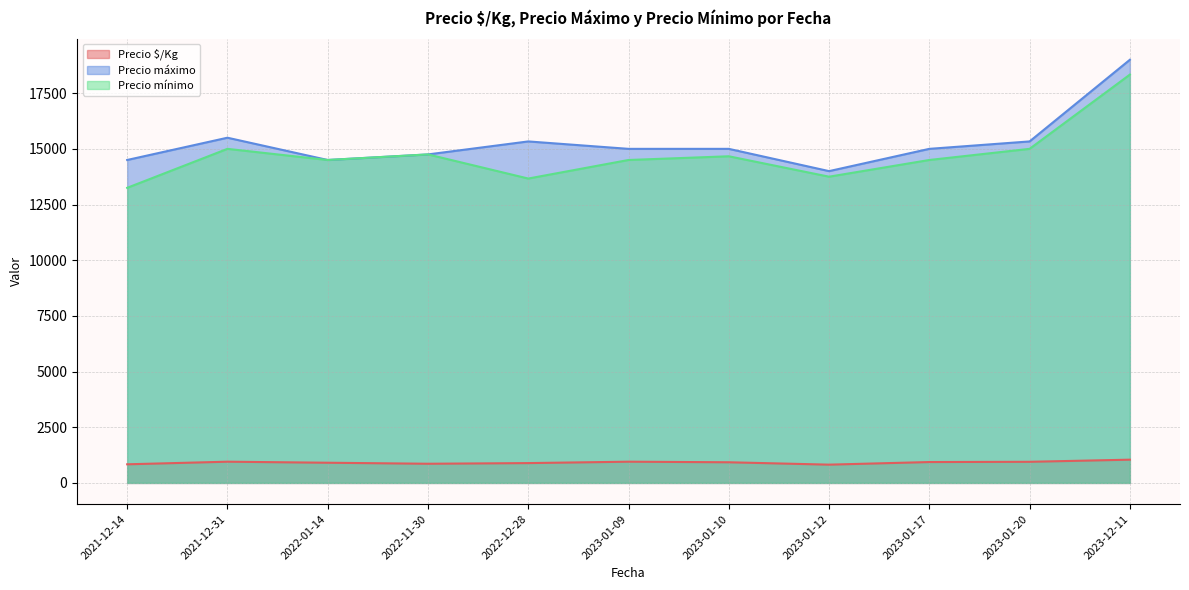

What is the label of the 28th point from the left?

2023-01-20